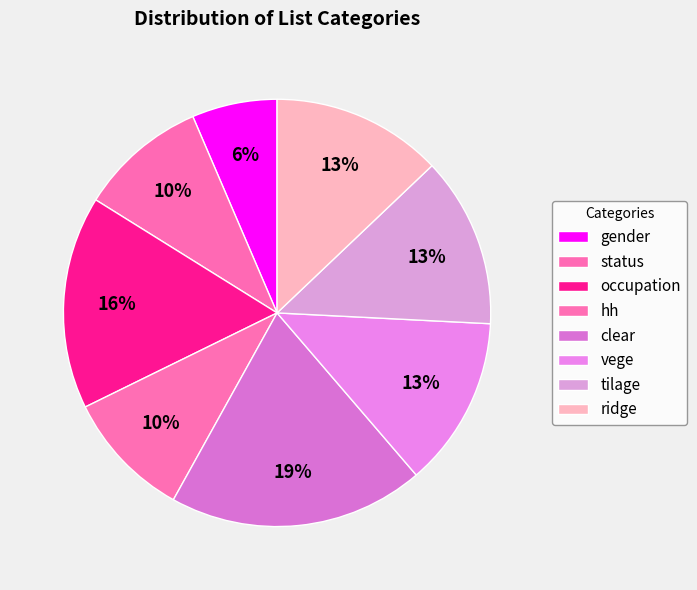

Is there a majority slice in this chart?

No